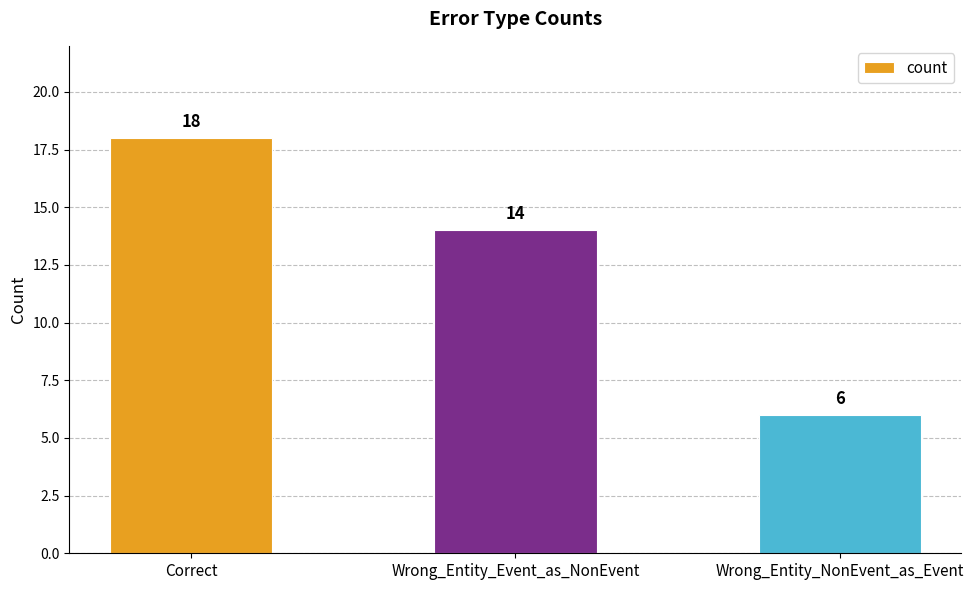

List the labels in order of value, largest first.

Correct, Wrong_Entity_Event_as_NonEvent, Wrong_Entity_NonEvent_as_Event